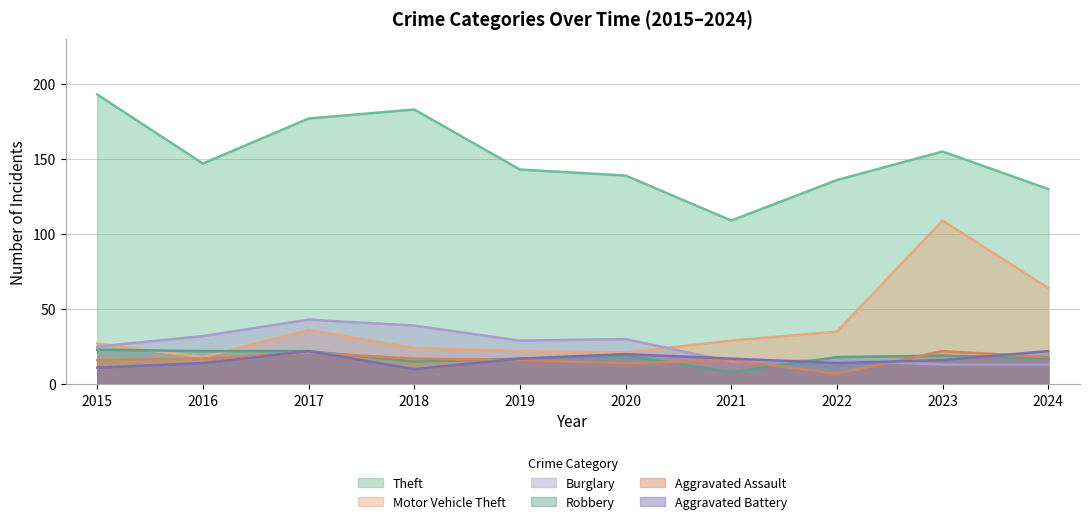

At how many categories does at least one series exceed 150?

4